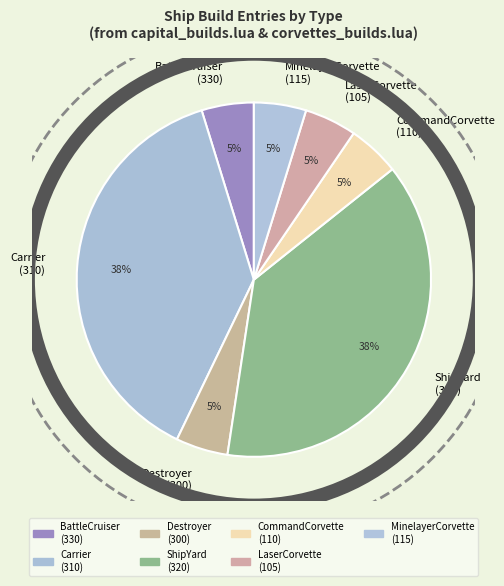

Which has a higher value, MinelayerCorvette (115) or Carrier (310)?

Carrier (310)